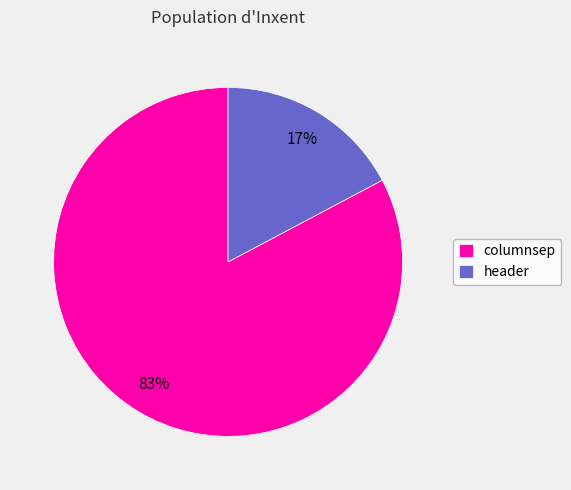

Is it true that columnsep is 83% of the pie?

True